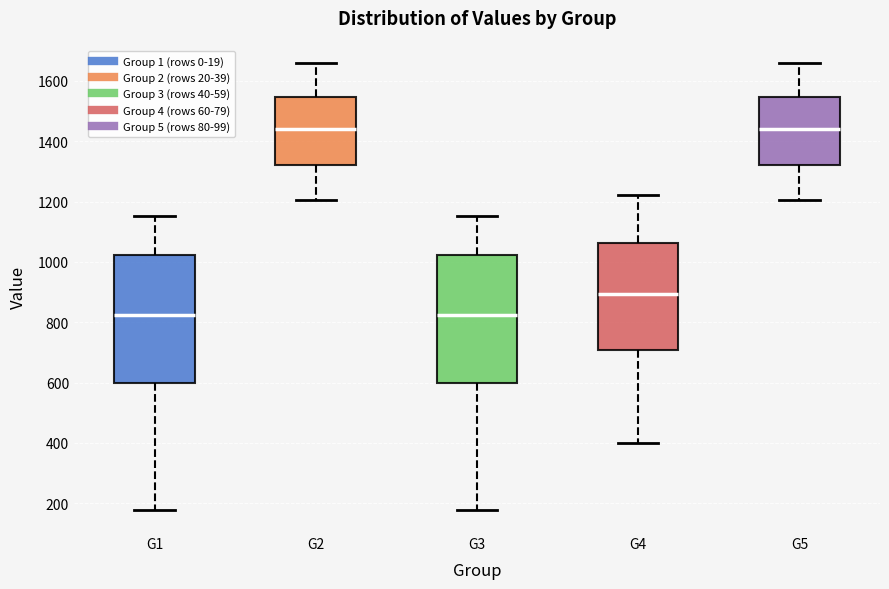

Reading left to right, transcribe this box plot: for each box, give where its median line is, the range the box spans, and where its two whiskers end, as read against the y-axis. The values are not printed on the chart, so give them approximately, as read against the axis.

G1: median 820, box 600 to 1020, whiskers 180 to 1160
G2: median 1440, box 1320 to 1540, whiskers 1200 to 1660
G3: median 820, box 600 to 1020, whiskers 180 to 1160
G4: median 900, box 700 to 1060, whiskers 400 to 1220
G5: median 1440, box 1320 to 1540, whiskers 1200 to 1660